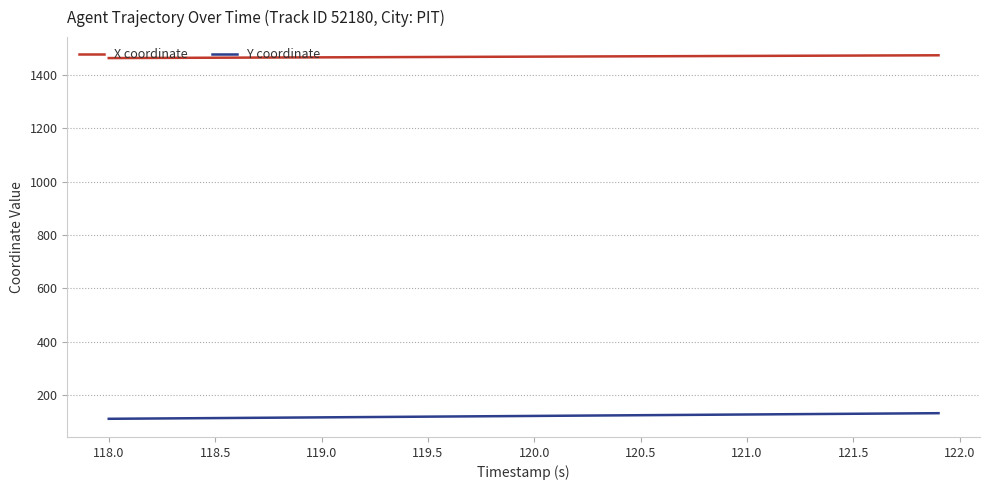

True or false: Y coordinate and X coordinate cross at least once.

False